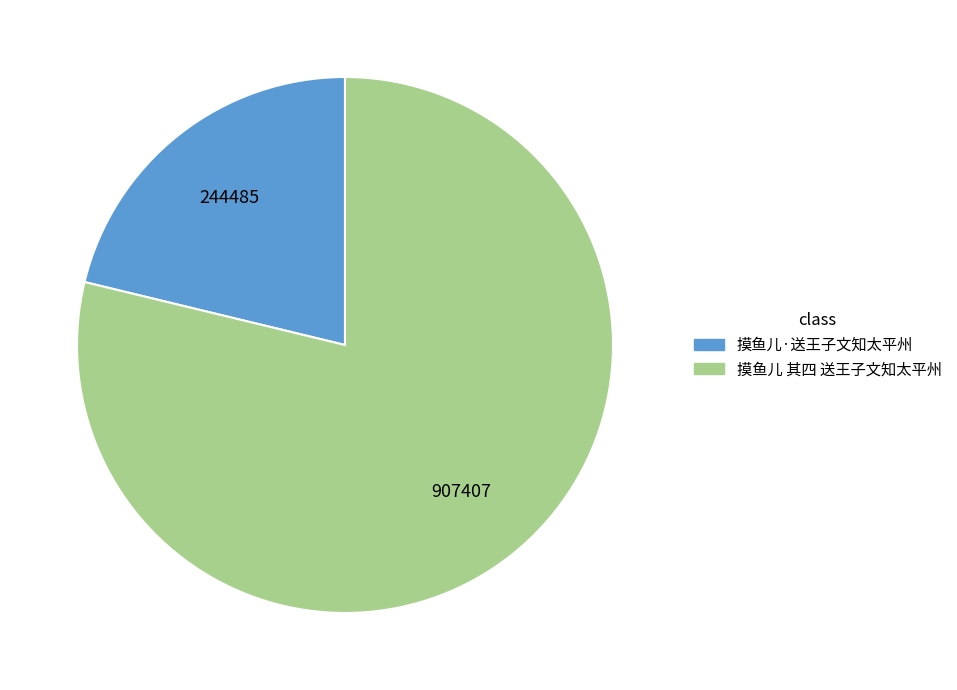

Is there any slice that represents more than half of the pie?

Yes